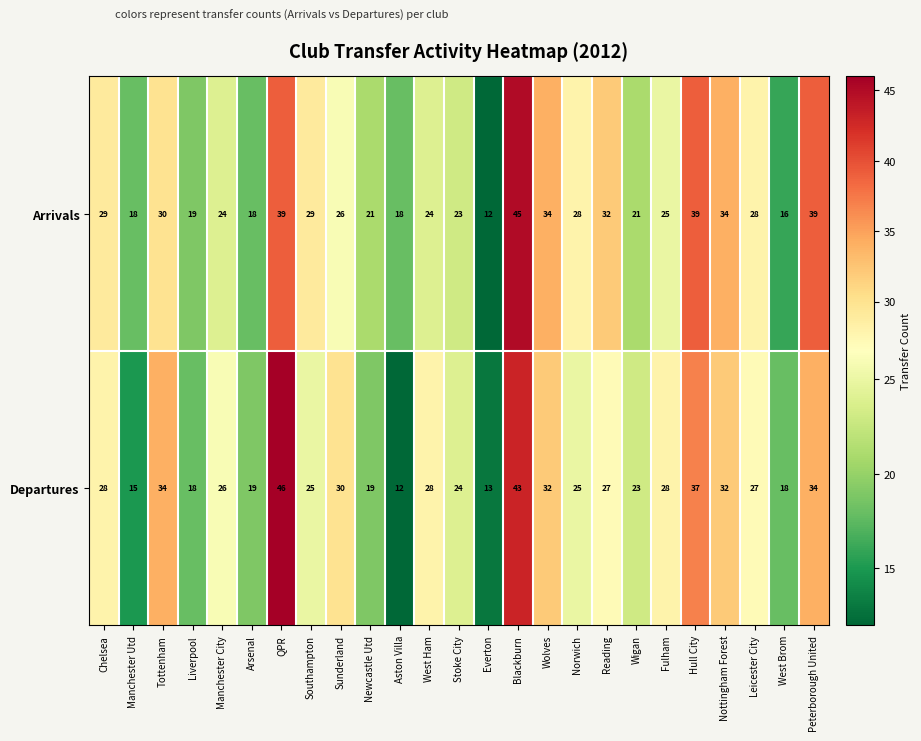

True or false: Departures has a value of 13 at Everton.

True